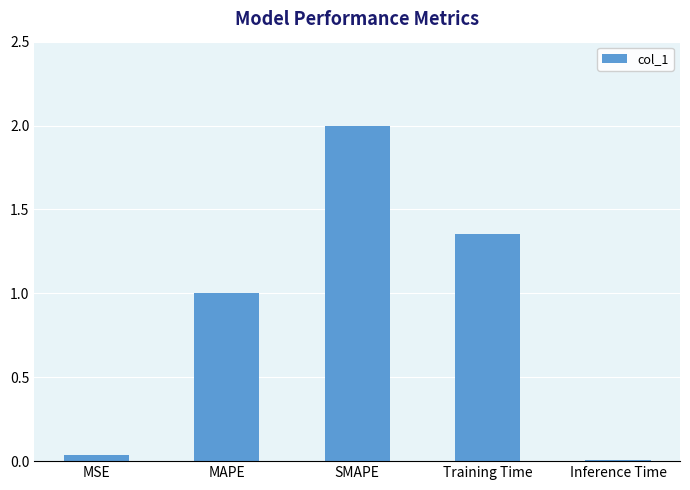

Which category has the highest value across all series?

SMAPE